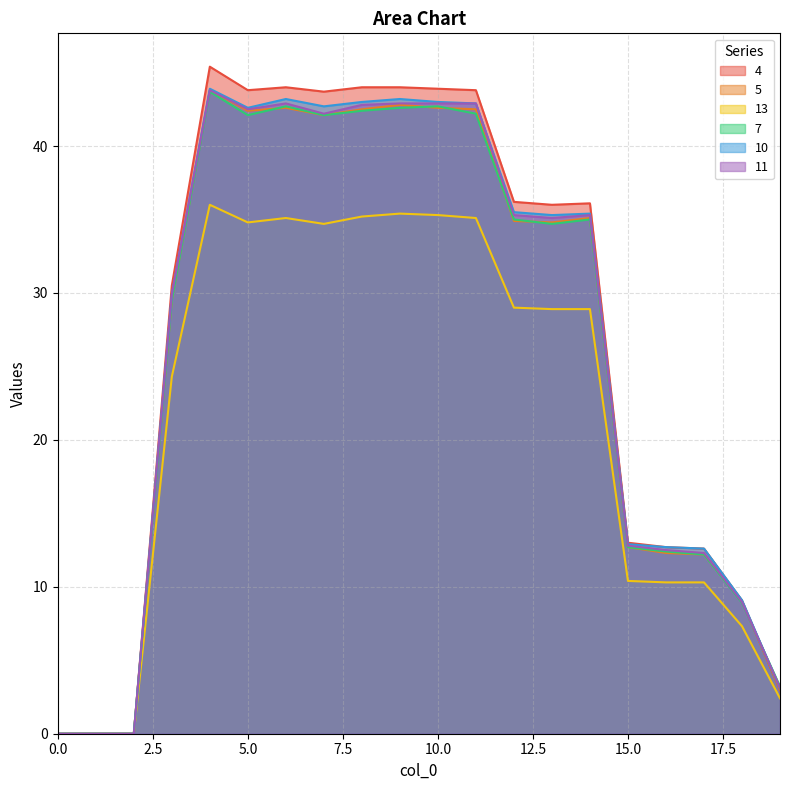

How many lines are shown in the chart?

6